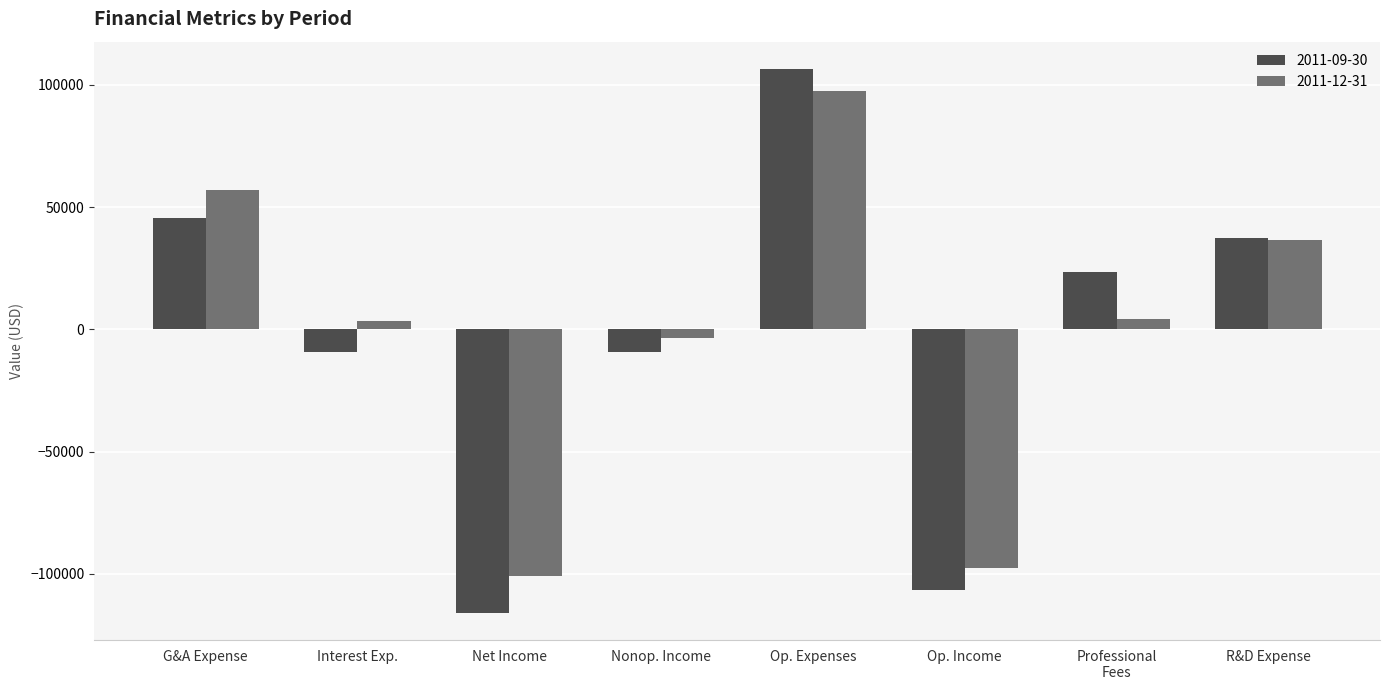

What is the sum of all 2011-12-31 values?

-3541